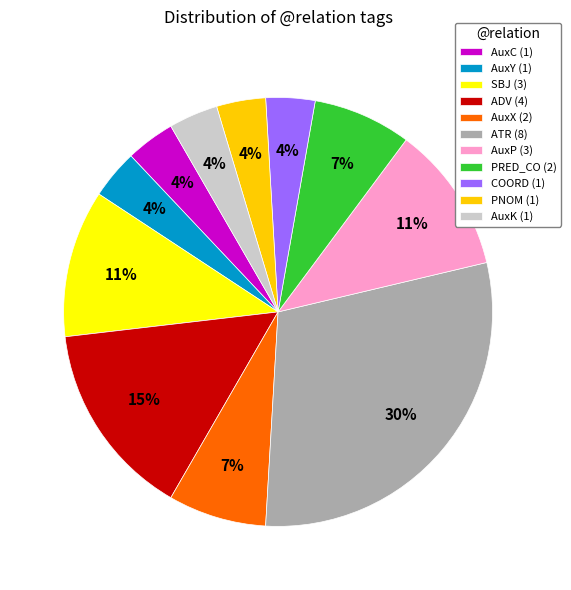

To the nearest percent, what percentage of the pie is SBJ?

11%